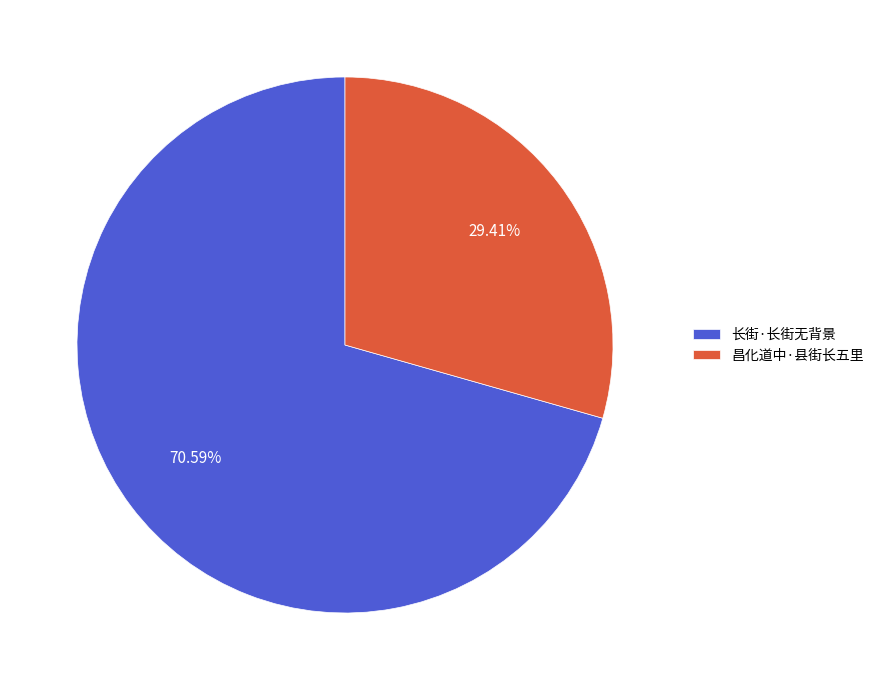

What is the ratio of the value at 昌化道中·县街长五里 to the value at 长街·长街无背景?

0.4